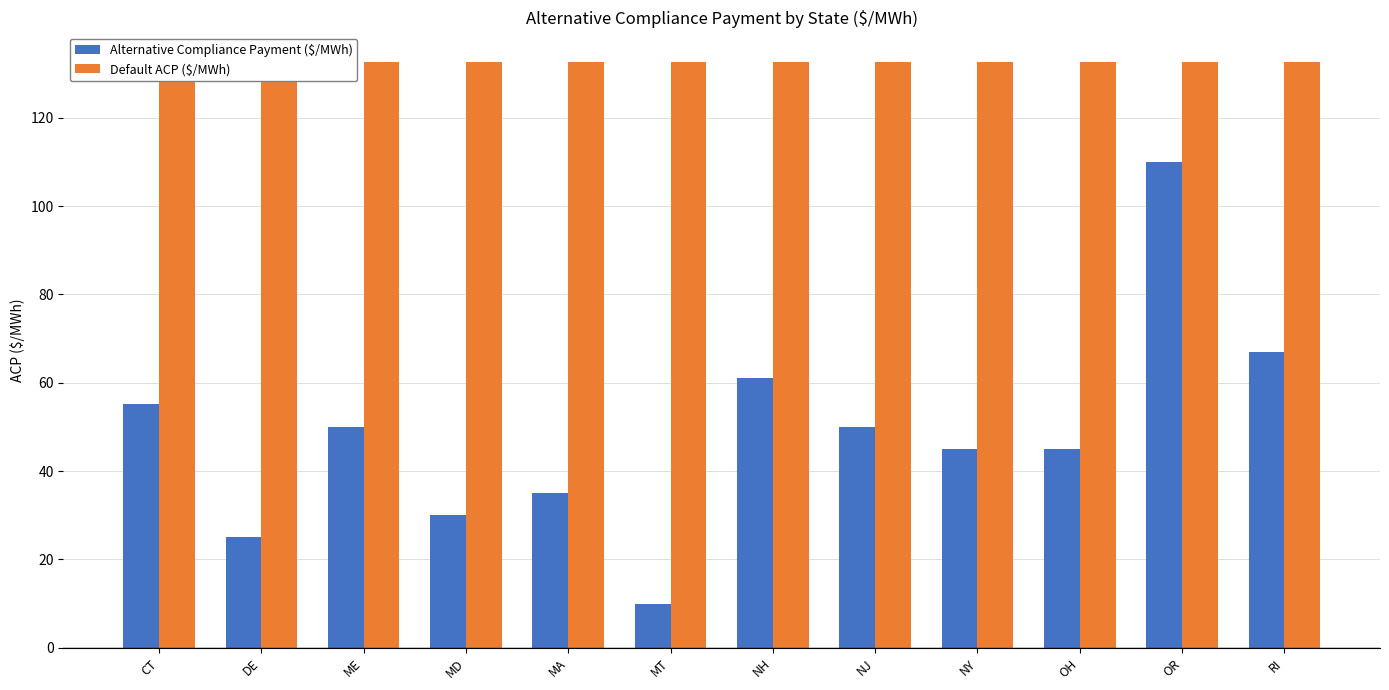

What is the highest value of the Default ACP ($/MWh) series?

132.7